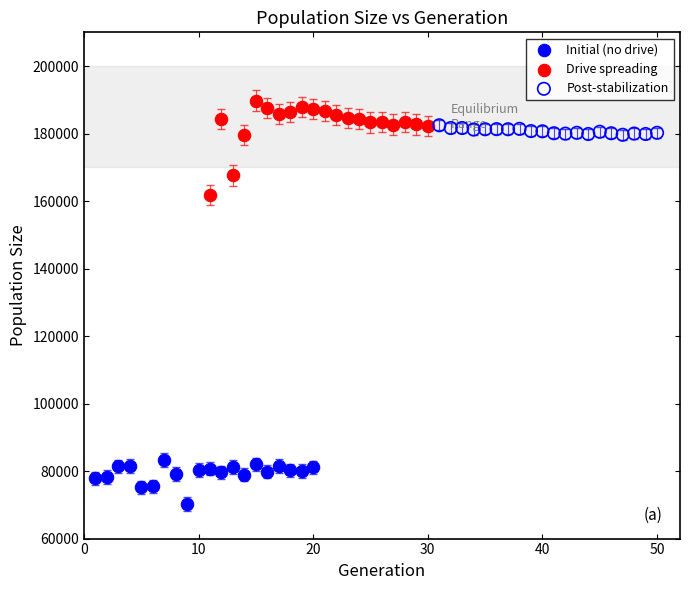

What are all the series names shown in the legend?

Initial (no drive), Drive spreading, Post-stabilization